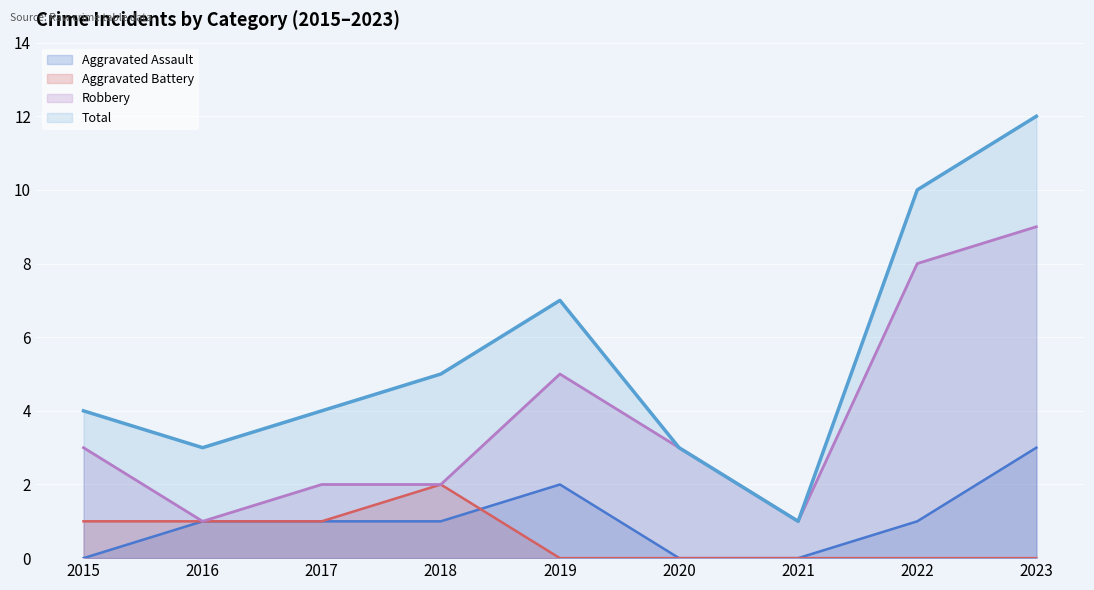

How many lines are shown in the chart?

4